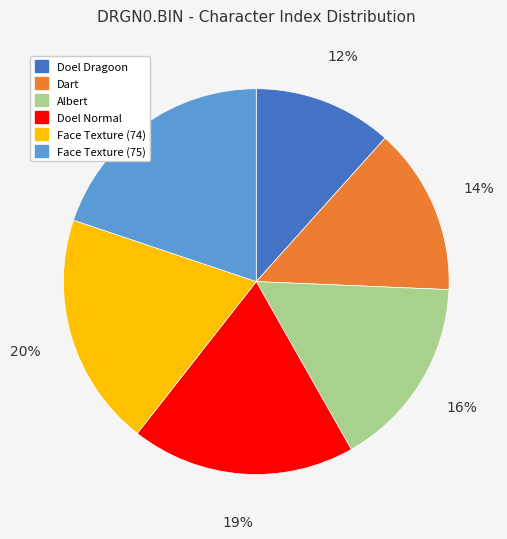

Is the sum of Doel Dragoon and Albert greater than half?

No